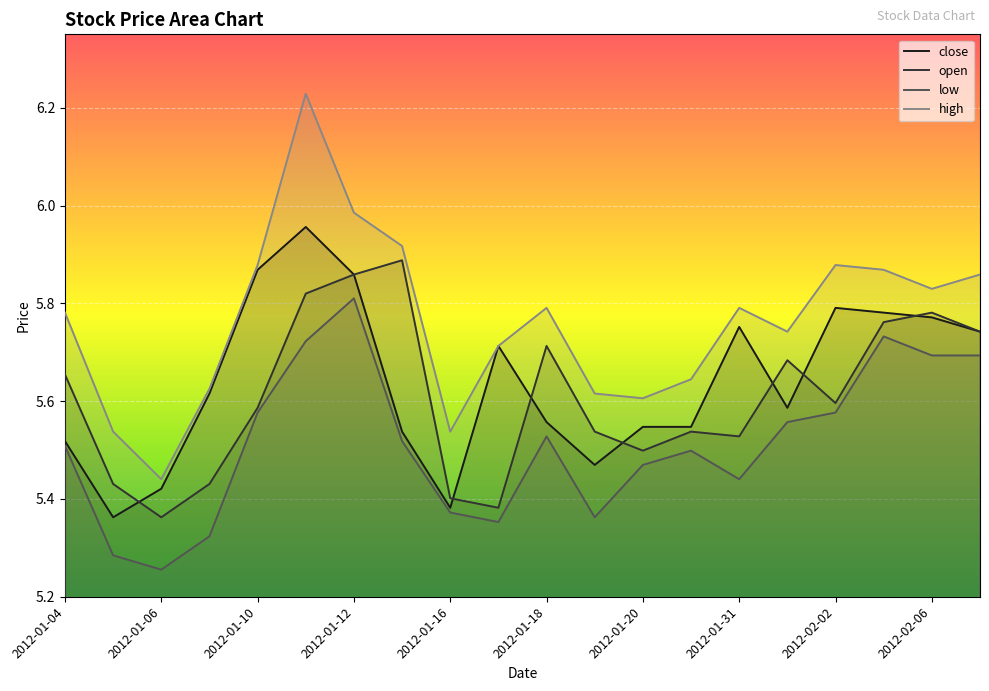

Which series has the largest range (max minus min)?

high